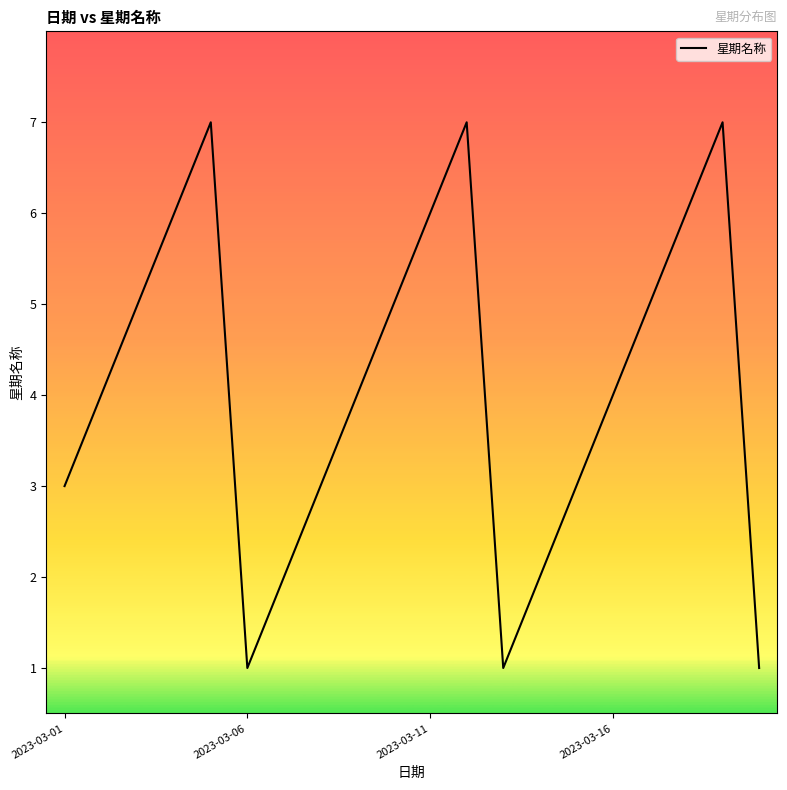

What is the greatest value displayed?

7